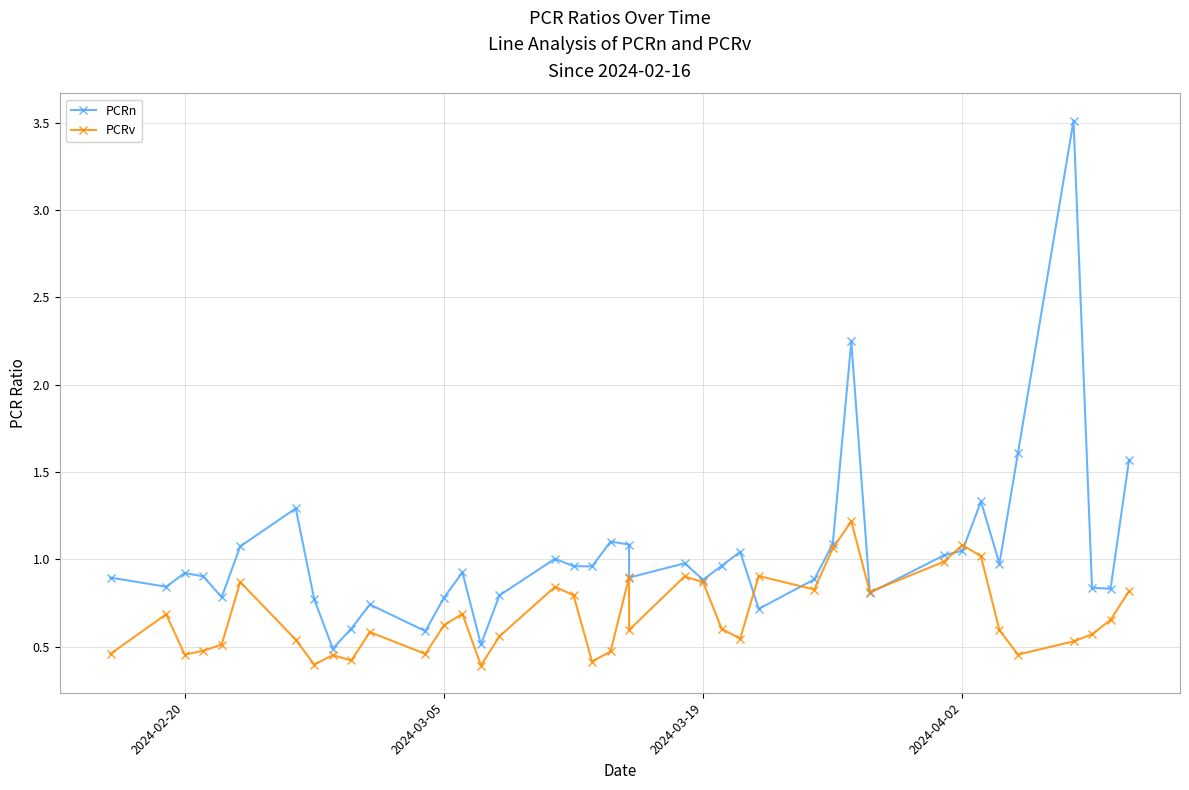

Which series has the widest spread of values?

PCRn